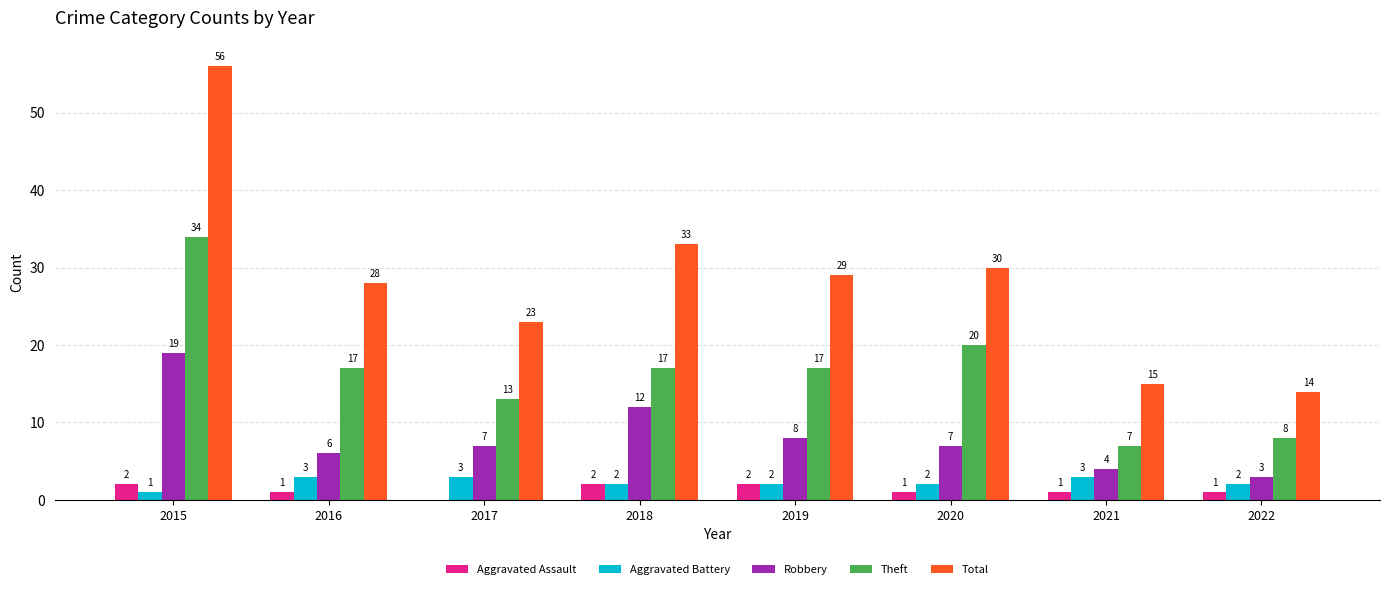

What is the approximate value of Total at 2019, to the nearest 5?

30